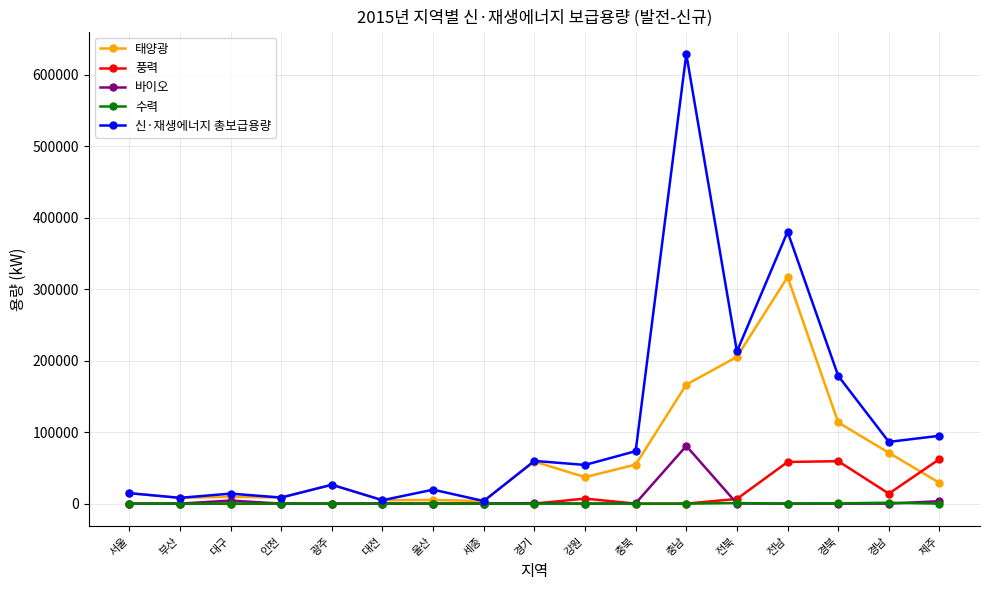

Which category has the highest value in the 신·재생에너지 총보급용량 series?

충남